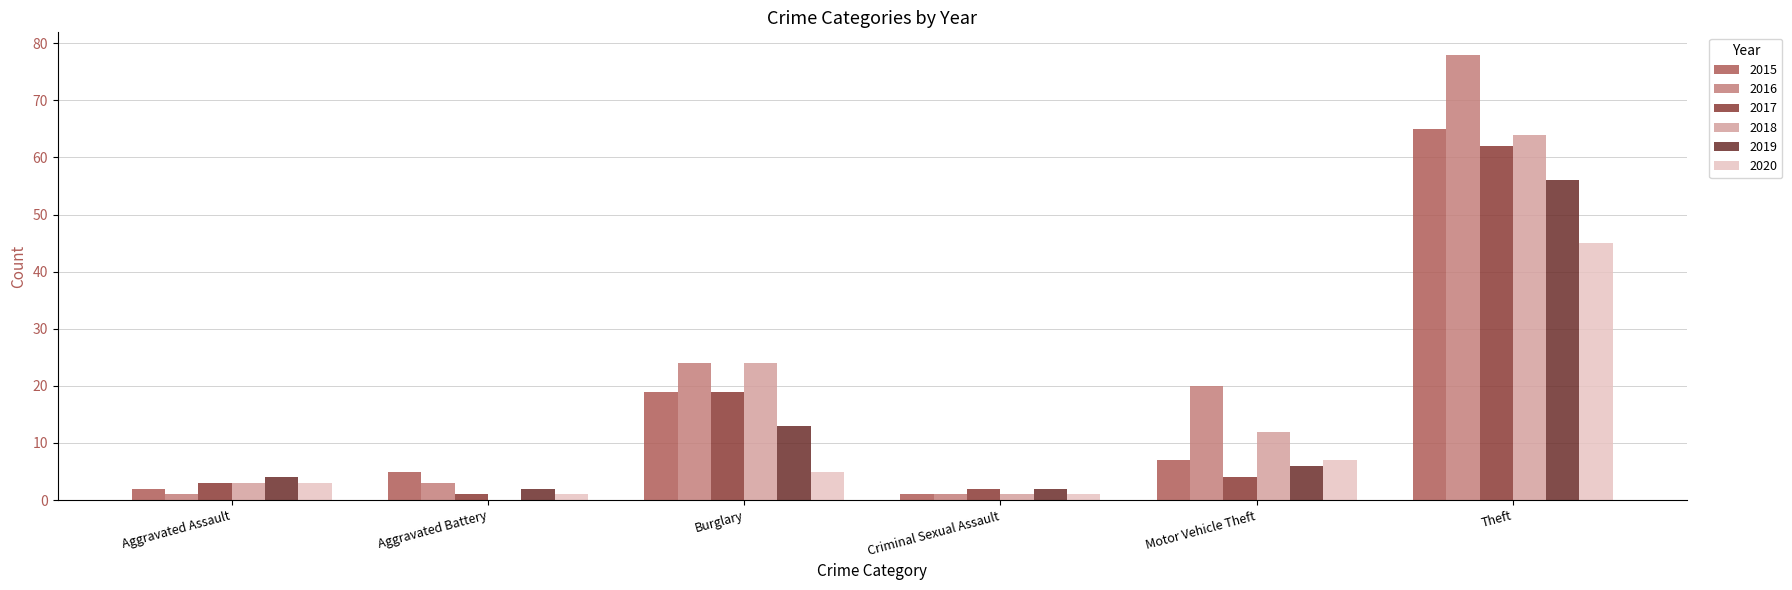

What are all the series names shown in the legend?

2015, 2016, 2017, 2018, 2019, 2020